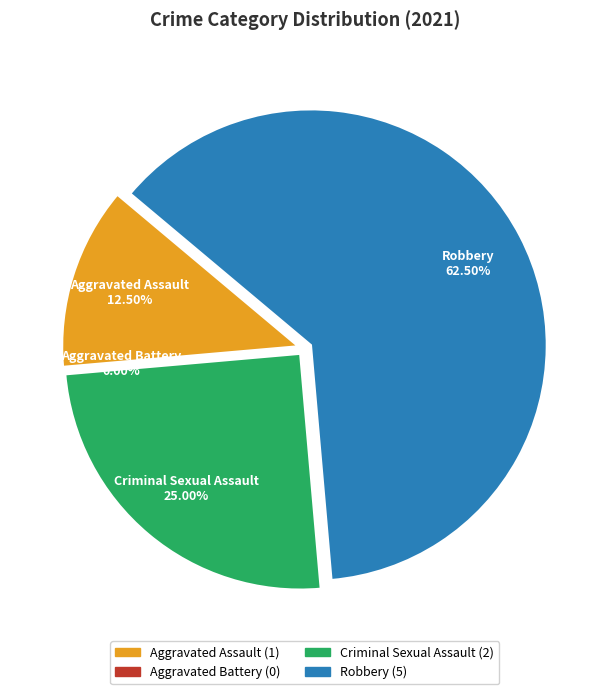

Which slice represents more than half of the pie?

Robbery